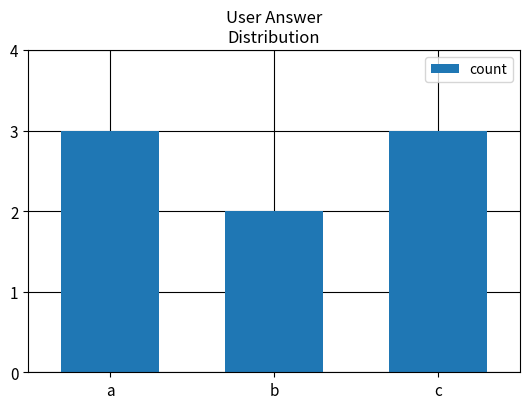

What is the average value?

3